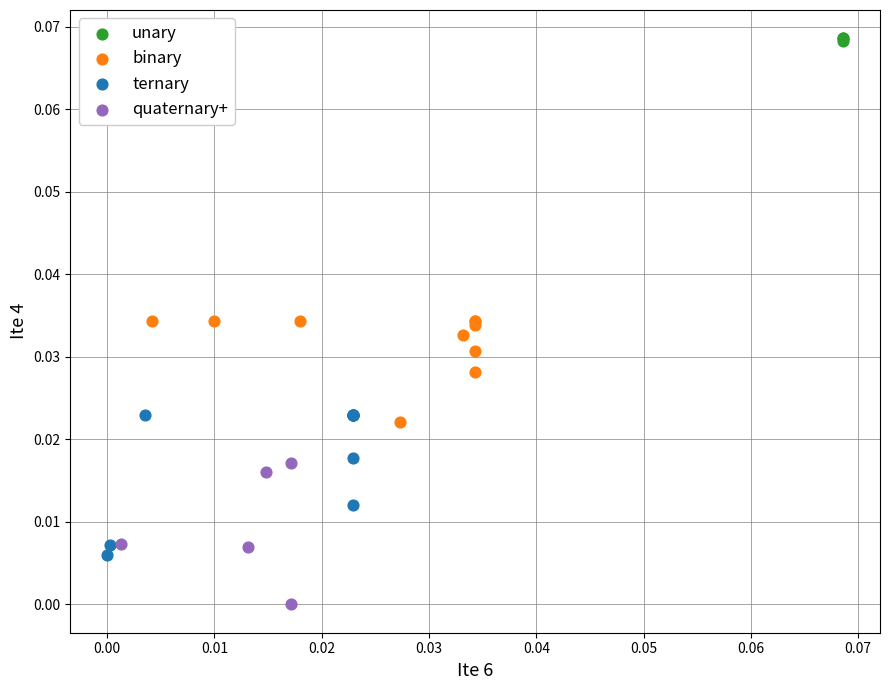

Which series reaches the minimum Y coordinate?

quaternary+